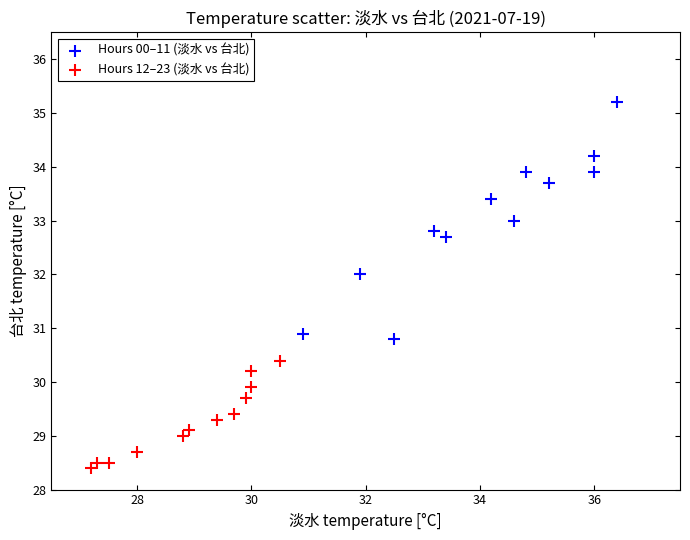

What are all the series names shown in the legend?

Hours 00–11 (淡水 vs 台北), Hours 12–23 (淡水 vs 台北)